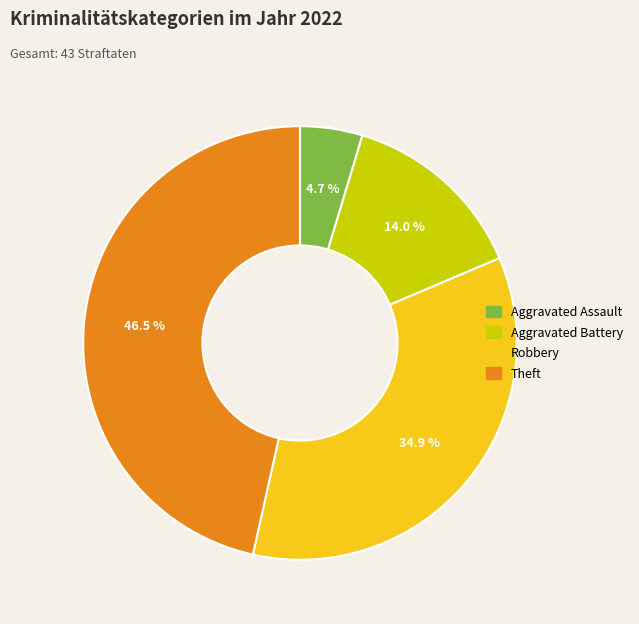

To the nearest percent, what is the difference between the largest and smallest slice percentages?

42%